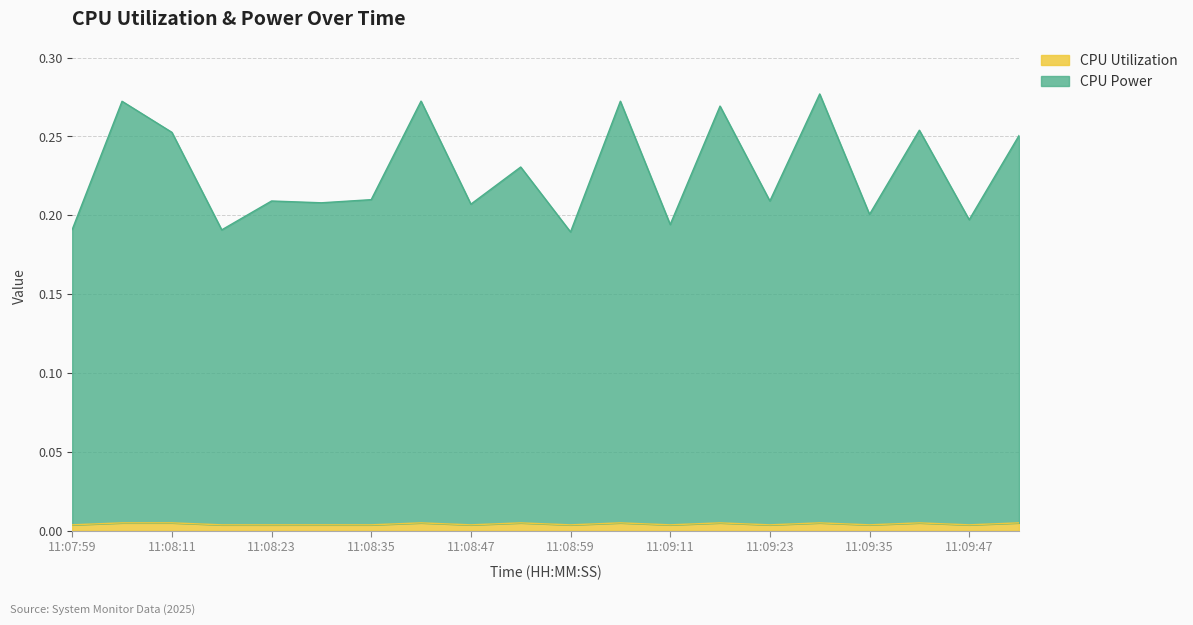

True or false: CPU Power and CPU Utilization cross at least once.

False